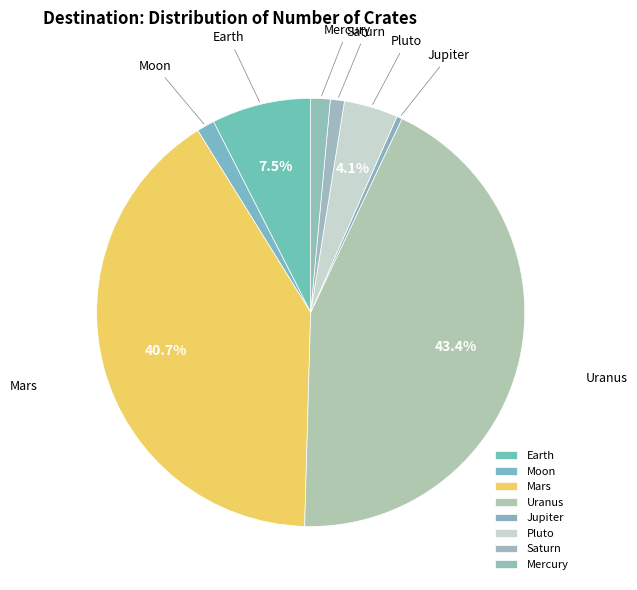

What is the total percentage of Earth and Pluto?

11.6%